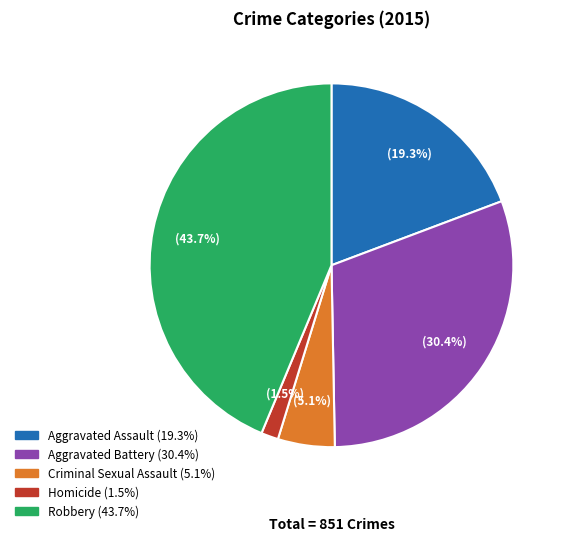

What is the ratio of the value at Aggravated Battery to the value at Aggravated Assault?

1.6